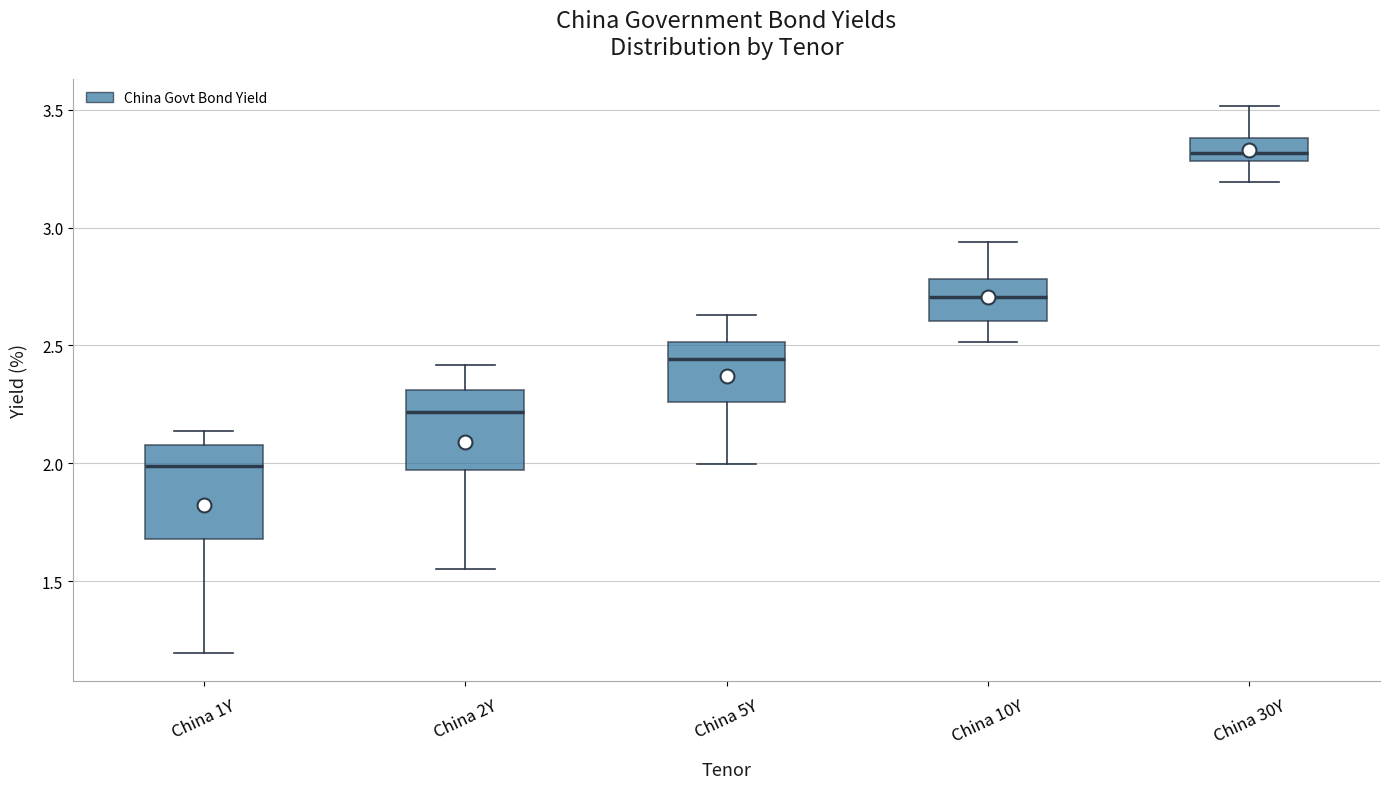

Which box has the highest median line?

China 30Y